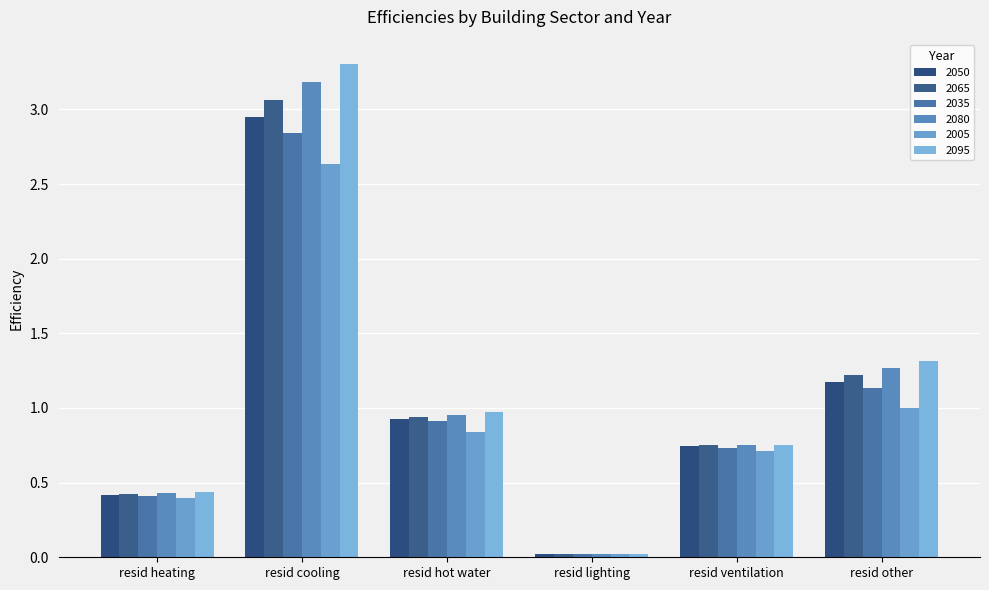

At how many categories does at least one series exceed 2?

1